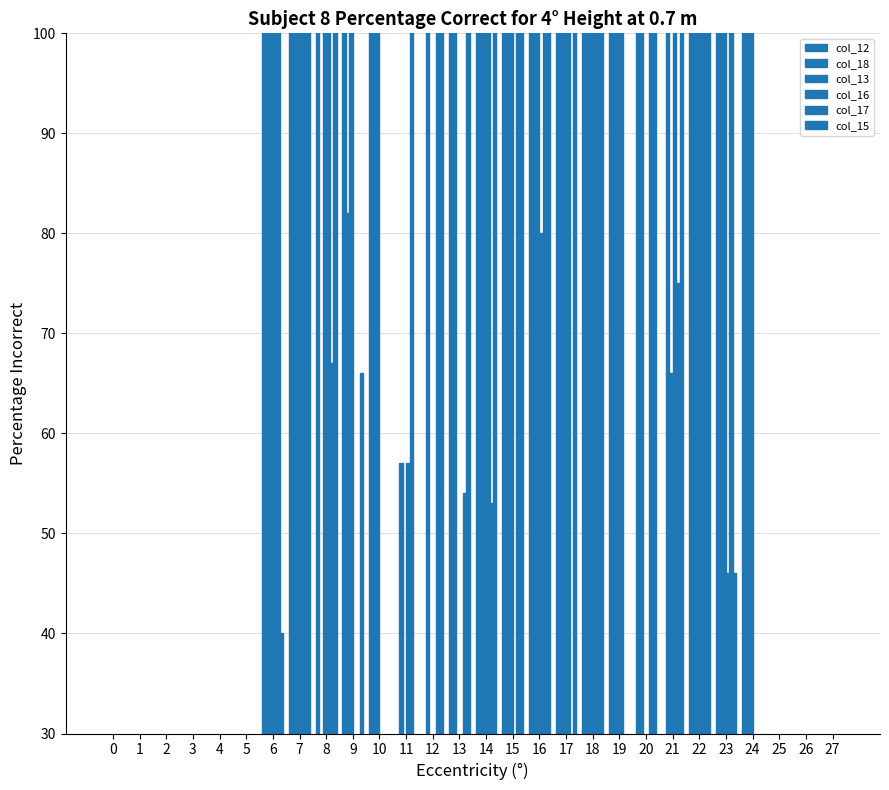

Rank the series at 6 from lowest to highest value.

col_15, col_12, col_16, col_17, col_13, col_18